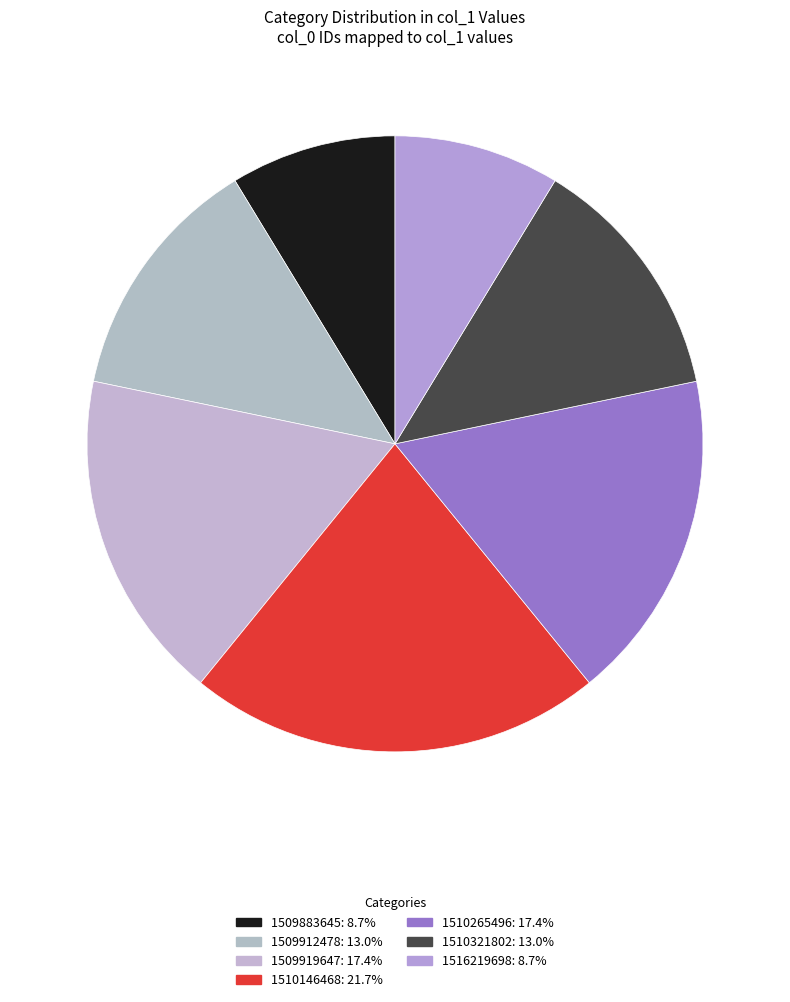

Which has a higher value, 1509919647 or 1516219698?

1509919647